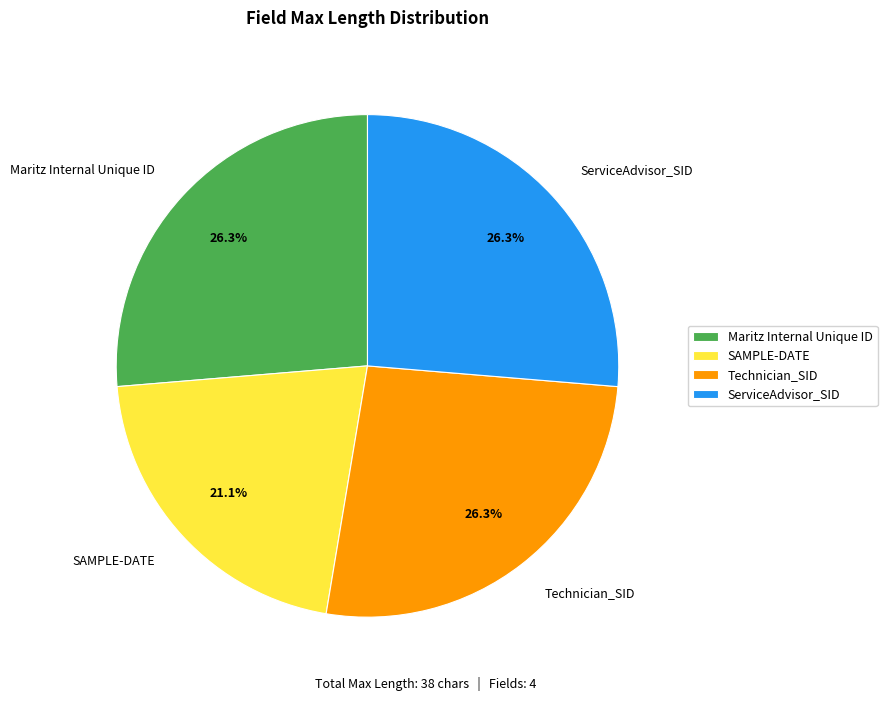

The ServiceAdvisor_SID slice represents 41% of the pie. True or false?

False